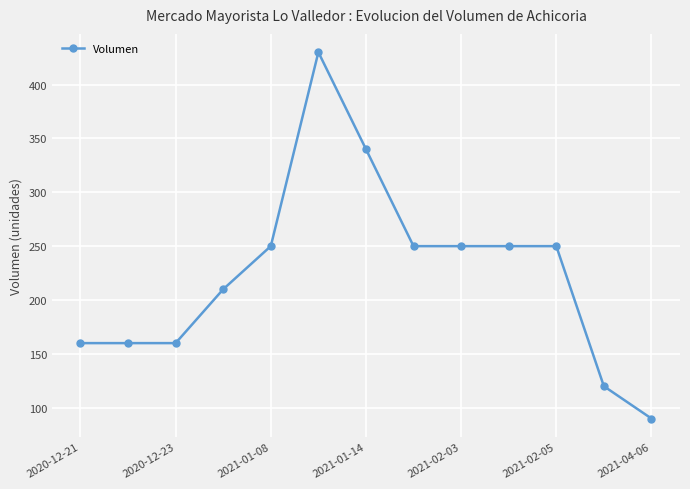

Reading left to right, extract all data points from this chart.

160	160	160	210	250	430	340	250	250	250	250	120	90